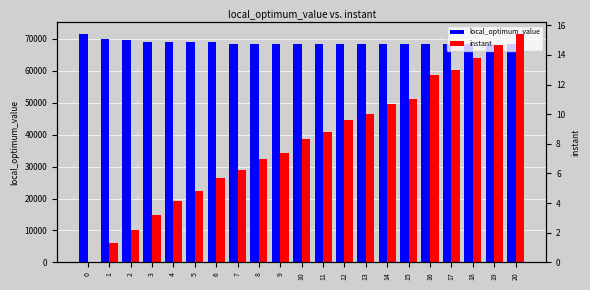

What value does the local_optimum_value series have at 14?

68301.0